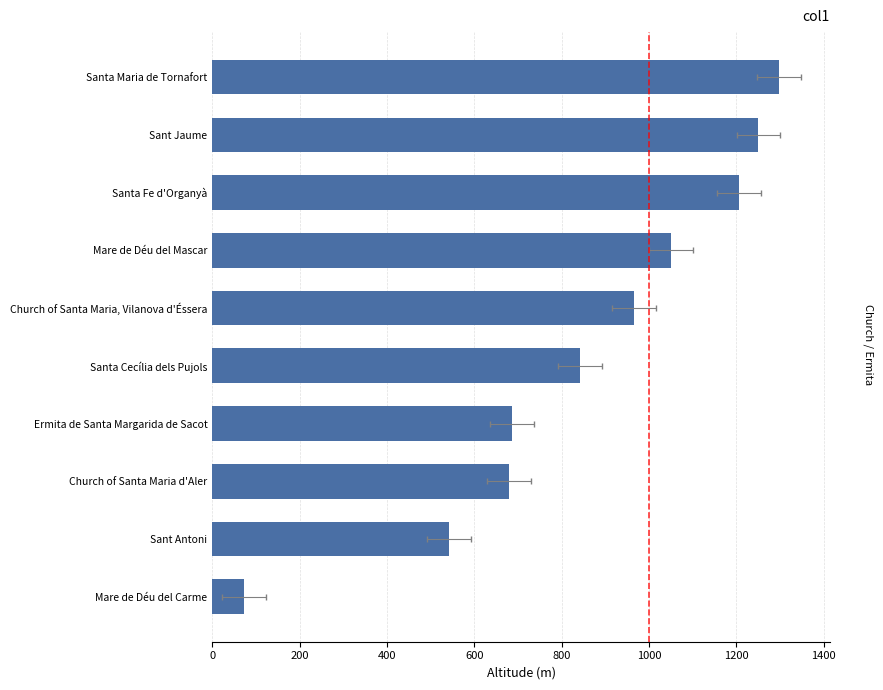

The value at Mare de Déu del Carme is 73.0. True or false?

True